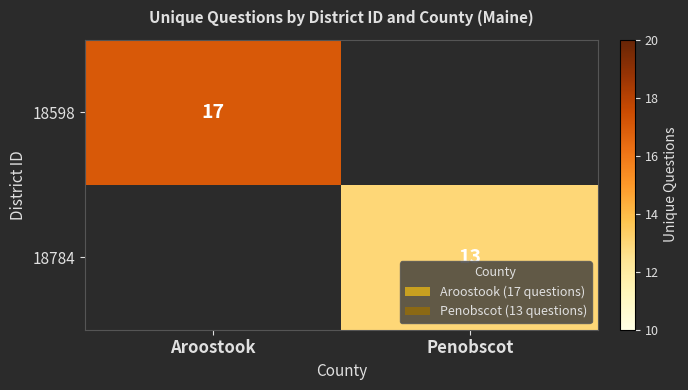

Is it true that 18784 equals 4 at Penobscot?

False